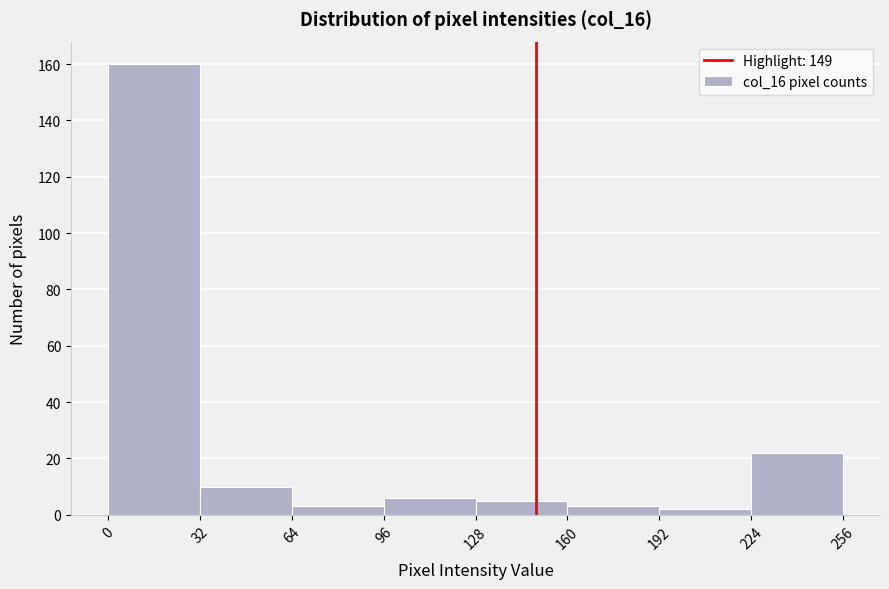

Reading left to right, transcribe this chart: for each bar, give the range it covers on the x-axis and its height. The values are not printed on the chart, so give them approximately, as read against the axis.

0 to 32: 160
32 to 64: 10
64 to 96: 4
96 to 128: 6
128 to 160: 6
160 to 192: 4
192 to 224: 2
224 to 256: 22